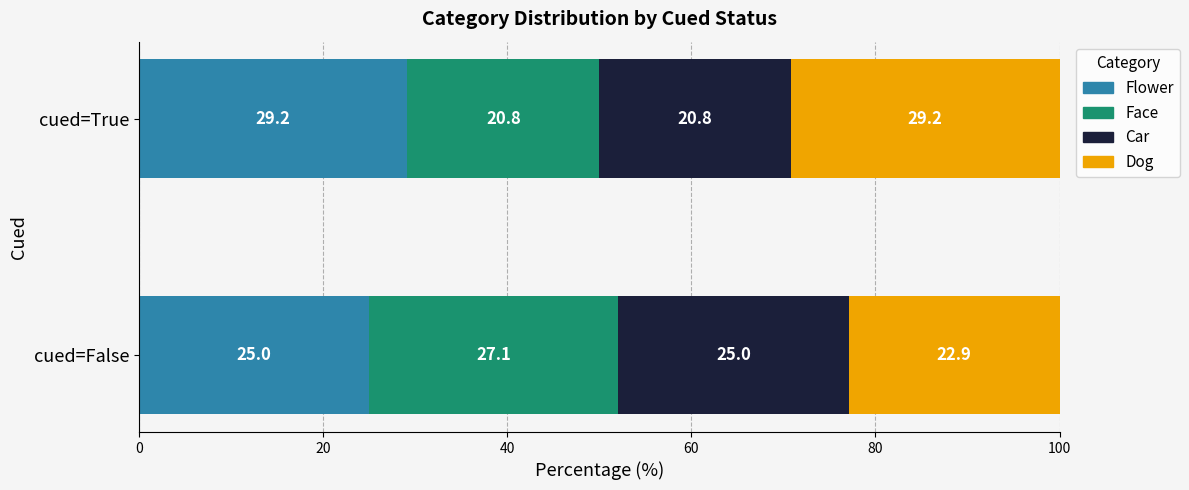

At which category is the sum across all series the highest?

False